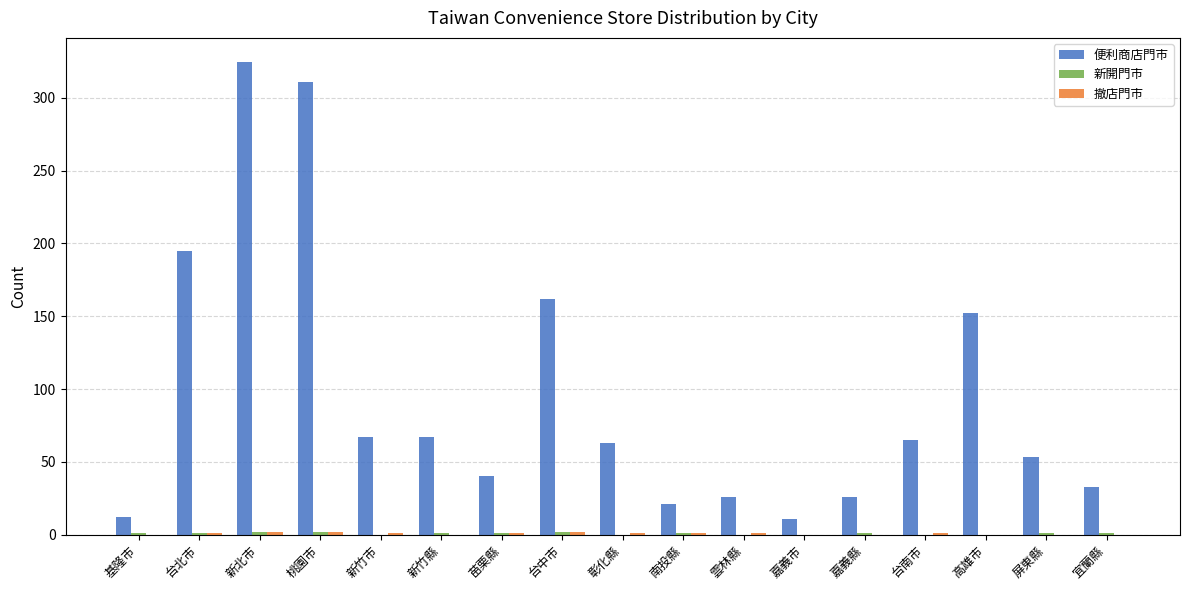

Which category has the highest value across all series?

新北市